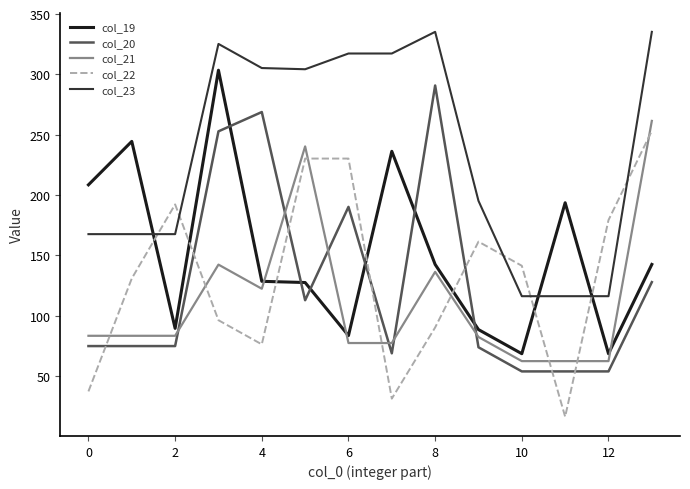

True or false: col_21 and col_23 intersect in this chart.

False